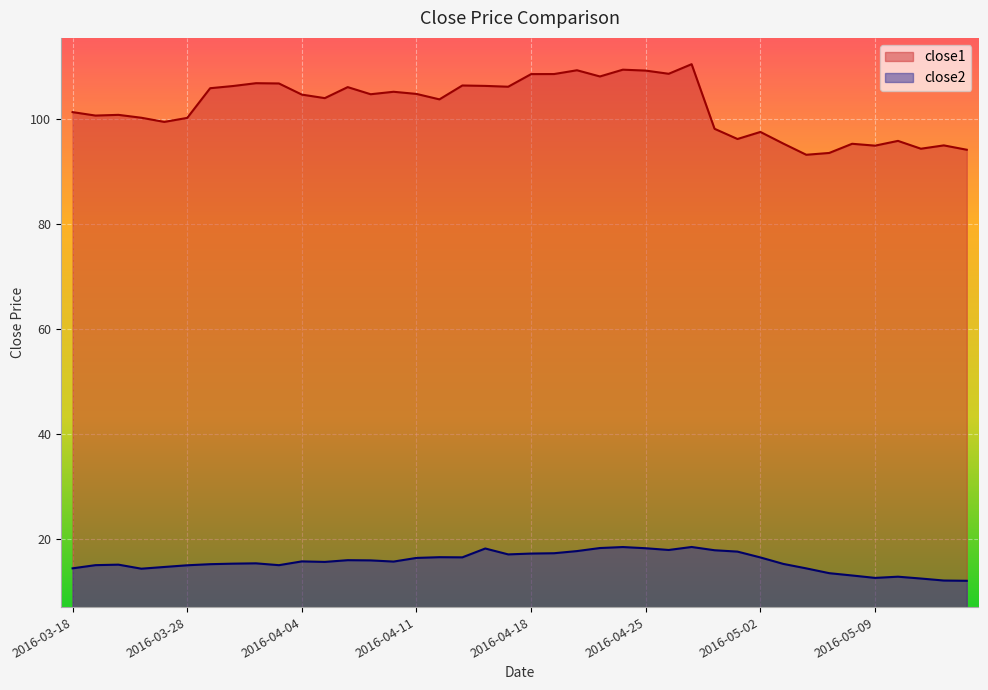

How many data points in close2 are less than 15?

11